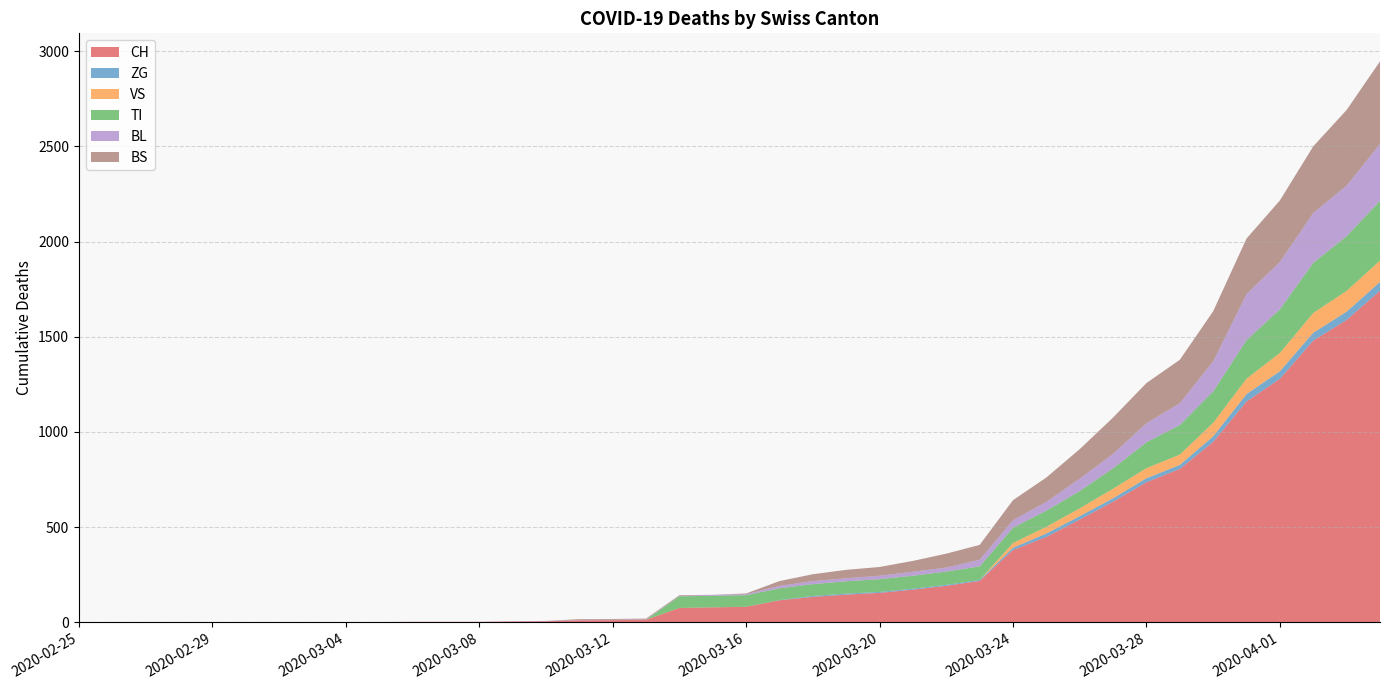

Reading left to right, extract all data points from this chart.

CH: 2020-02-25=0	2020-02-26=0	2020-02-27=0	2020-02-28=0	2020-02-29=0	2020-03-01=0	2020-03-02=0	2020-03-03=0	2020-03-04=0	2020-03-05=2	2020-03-06=3	2020-03-07=3	2020-03-08=3	2020-03-09=5	2020-03-10=6	2020-03-11=11	2020-03-12=12	2020-03-13=14	2020-03-14=76	2020-03-15=79	2020-03-16=82	2020-03-17=116	2020-03-18=134	2020-03-19=146	2020-03-20=155	2020-03-21=172	2020-03-22=192	2020-03-23=218	2020-03-24=380	2020-03-25=449	2020-03-26=540	2020-03-27=634	2020-03-28=736	2020-03-29=806	2020-03-30=948	2020-03-31=1160	2020-04-01=1279	2020-04-02=1480	2020-04-03=1588	2020-04-04=1742
ZG: 2020-02-25=0	2020-02-26=0	2020-02-27=0	2020-02-28=0	2020-02-29=0	2020-03-01=0	2020-03-02=0	2020-03-03=0	2020-03-04=0	2020-03-05=0	2020-03-06=0	2020-03-07=0	2020-03-08=0	2020-03-09=0	2020-03-10=0	2020-03-11=0	2020-03-12=0	2020-03-13=0	2020-03-14=0	2020-03-15=0	2020-03-16=0	2020-03-17=1	2020-03-18=5	2020-03-19=5	2020-03-20=5	2020-03-21=5	2020-03-22=5	2020-03-23=5	2020-03-24=12	2020-03-25=18	2020-03-26=18	2020-03-27=18	2020-03-28=21	2020-03-29=21	2020-03-30=29	2020-03-31=39	2020-04-01=40	2020-04-02=41	2020-04-03=44	2020-04-04=46
VS: 2020-02-25=0	2020-02-26=0	2020-02-27=0	2020-02-28=0	2020-02-29=0	2020-03-01=0	2020-03-02=0	2020-03-03=0	2020-03-04=0	2020-03-05=0	2020-03-06=0	2020-03-07=0	2020-03-08=0	2020-03-09=0	2020-03-10=0	2020-03-11=0	2020-03-12=0	2020-03-13=0	2020-03-14=0	2020-03-15=0	2020-03-16=0	2020-03-17=0	2020-03-18=0	2020-03-19=0	2020-03-20=0	2020-03-21=0	2020-03-22=0	2020-03-23=0	2020-03-24=25	2020-03-25=35	2020-03-26=41	2020-03-27=50	2020-03-28=53	2020-03-29=54	2020-03-30=71	2020-03-31=81	2020-04-01=96	2020-04-02=104	2020-04-03=109	2020-04-04=112
TI: 2020-02-25=0	2020-02-26=0	2020-02-27=0	2020-02-28=0	2020-02-29=0	2020-03-01=0	2020-03-02=0	2020-03-03=0	2020-03-04=0	2020-03-05=0	2020-03-06=0	2020-03-07=0	2020-03-08=0	2020-03-09=0	2020-03-10=0	2020-03-11=0	2020-03-12=0	2020-03-13=0	2020-03-14=61	2020-03-15=61	2020-03-16=61	2020-03-17=62	2020-03-18=62	2020-03-19=65	2020-03-20=67	2020-03-21=68	2020-03-22=70	2020-03-23=71	2020-03-24=80	2020-03-25=85	2020-03-26=91	2020-03-27=107	2020-03-28=136	2020-03-29=155	2020-03-30=165	2020-03-31=202	2020-04-01=229	2020-04-02=263	2020-04-03=287	2020-04-04=314
BL: 2020-02-25=0	2020-02-26=0	2020-02-27=0	2020-02-28=0	2020-02-29=0	2020-03-01=0	2020-03-02=0	2020-03-03=0	2020-03-04=0	2020-03-05=0	2020-03-06=0	2020-03-07=0	2020-03-08=0	2020-03-09=1	2020-03-10=2	2020-03-11=2	2020-03-12=2	2020-03-13=2	2020-03-14=2	2020-03-15=5	2020-03-16=5	2020-03-17=13	2020-03-18=16	2020-03-19=16	2020-03-20=18	2020-03-21=21	2020-03-22=21	2020-03-23=35	2020-03-24=40	2020-03-25=46	2020-03-26=65	2020-03-27=76	2020-03-28=100	2020-03-29=115	2020-03-30=158	2020-03-31=242	2020-04-01=249	2020-04-02=262	2020-04-03=266	2020-04-04=298
BS: 2020-02-25=0	2020-02-26=0	2020-02-27=0	2020-02-28=0	2020-02-29=0	2020-03-01=0	2020-03-02=0	2020-03-03=0	2020-03-04=0	2020-03-05=0	2020-03-06=0	2020-03-07=0	2020-03-08=0	2020-03-09=0	2020-03-10=0	2020-03-11=4	2020-03-12=4	2020-03-13=4	2020-03-14=4	2020-03-15=0	2020-03-16=4	2020-03-17=25	2020-03-18=36	2020-03-19=44	2020-03-20=46	2020-03-21=57	2020-03-22=73	2020-03-23=78	2020-03-24=105	2020-03-25=128	2020-03-26=155	2020-03-27=191	2020-03-28=211	2020-03-29=228	2020-03-30=263	2020-03-31=292	2020-04-01=323	2020-04-02=350	2020-04-03=397	2020-04-04=434